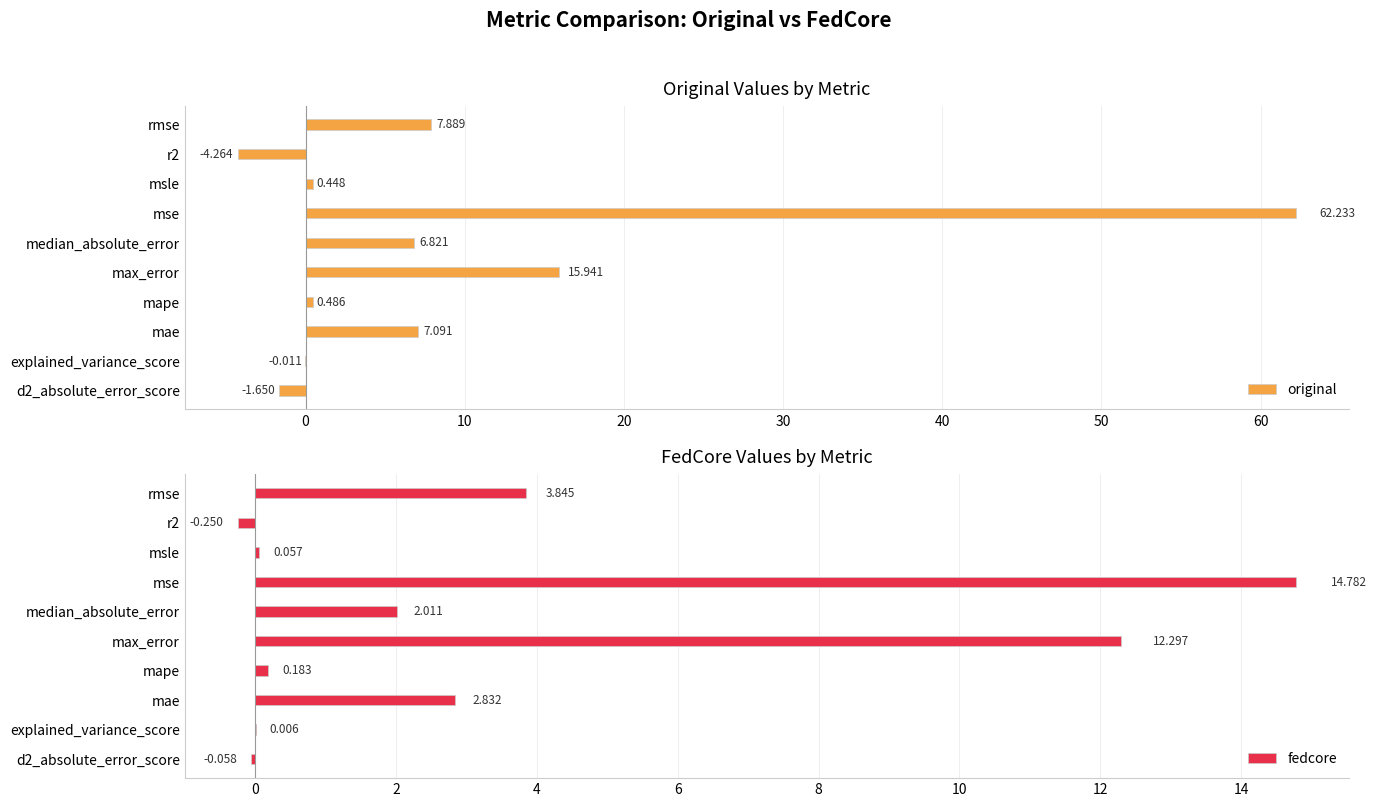

Which category has the highest value in the original series?

mse